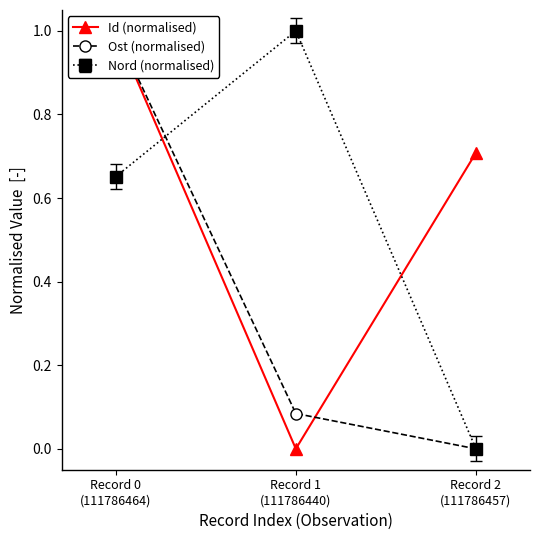

Between Record 0
(111786464) and Record 2
(111786457), which series saw the biggest shift?

Ost (normalised)